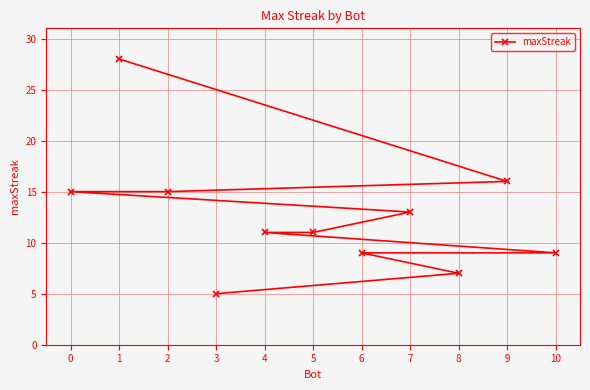

What is the value of the 11th point from the left?

9